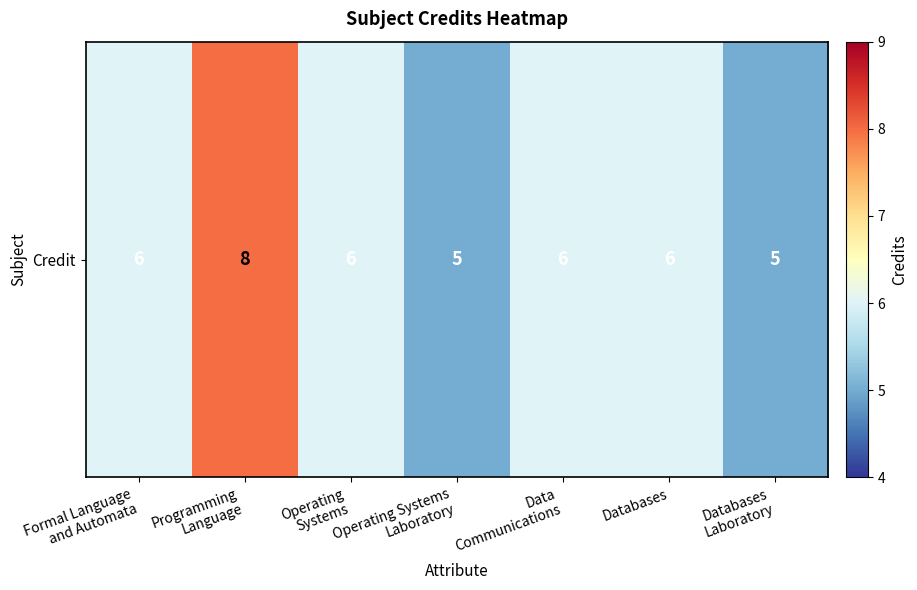

Between Operating
Systems and Operating Systems
Laboratory, which is larger?

Operating
Systems